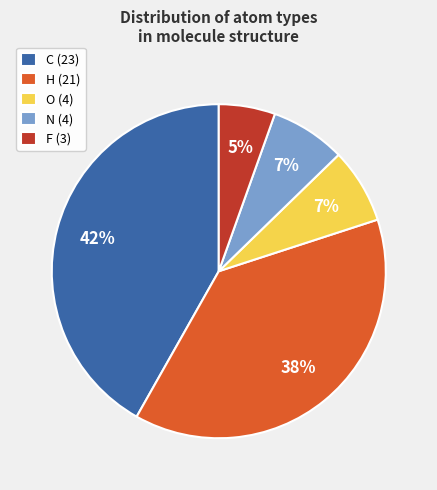

What is the largest slice in the pie chart?

C (23)